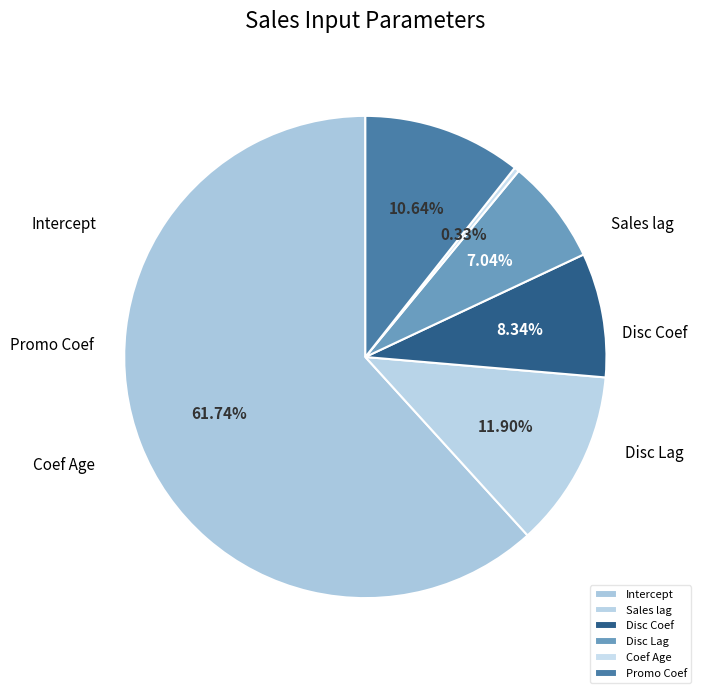

True or false: Disc Lag accounts for 7% of the total.

True